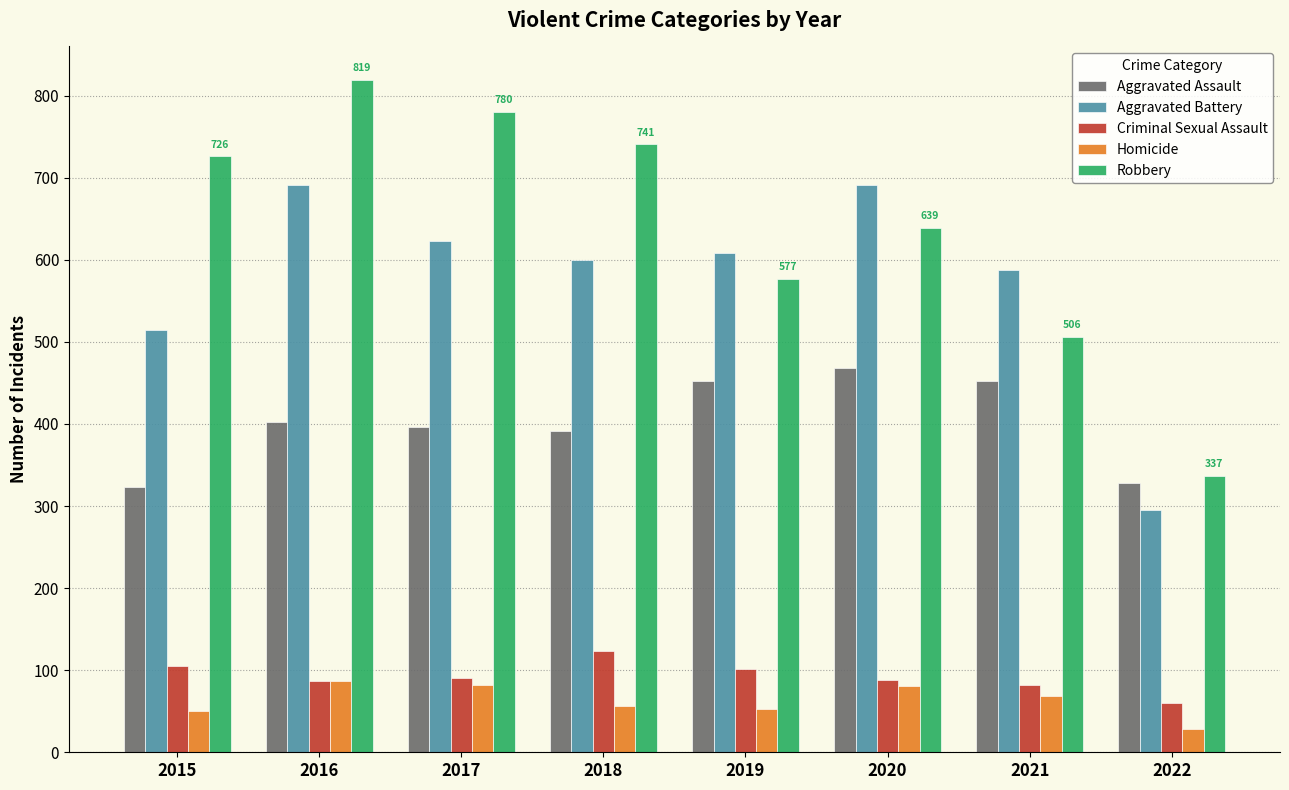

At which category does the chart reach its minimum across all series?

2022